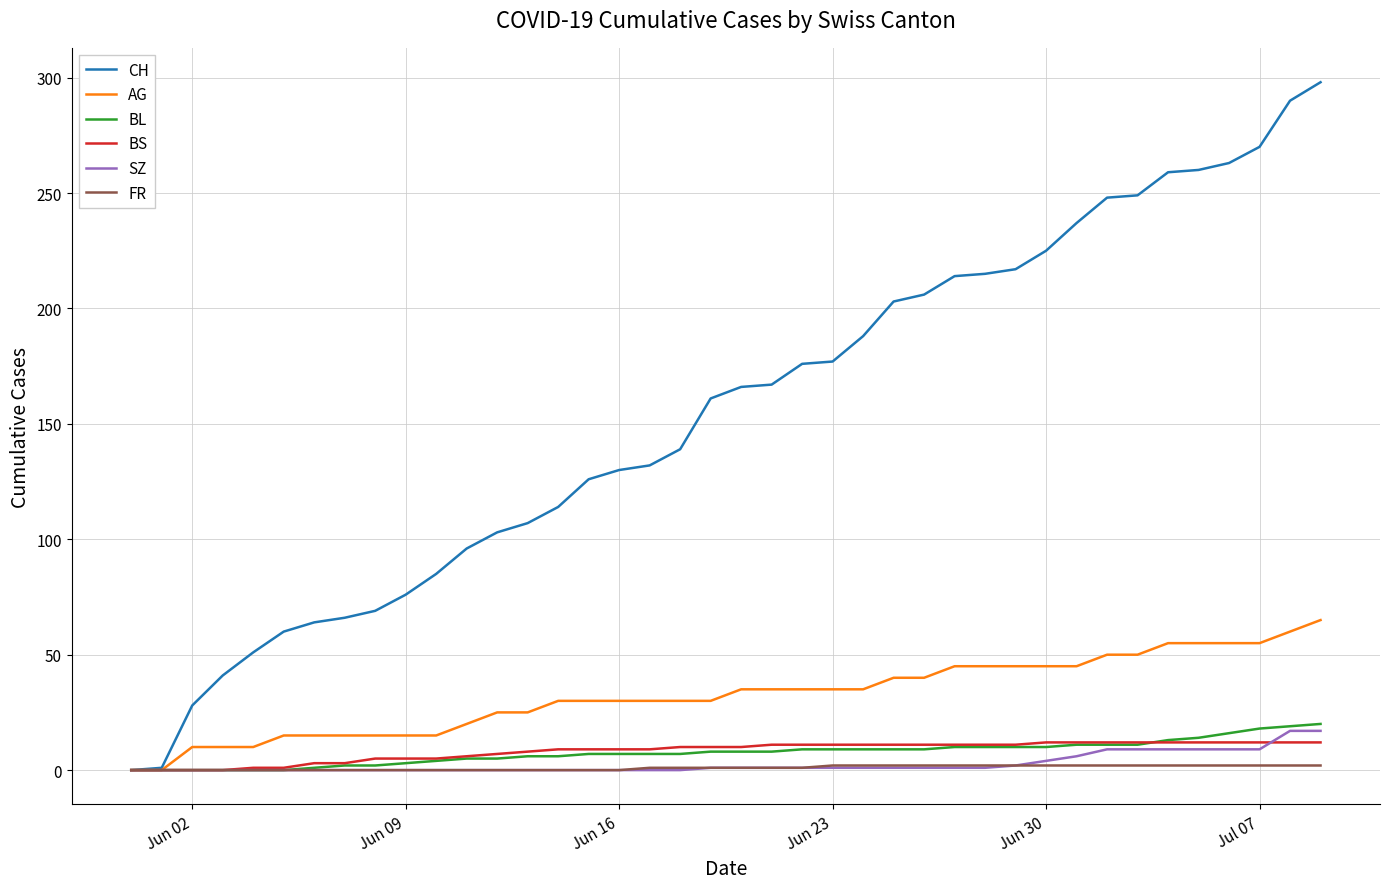

What is the greatest value displayed?

298